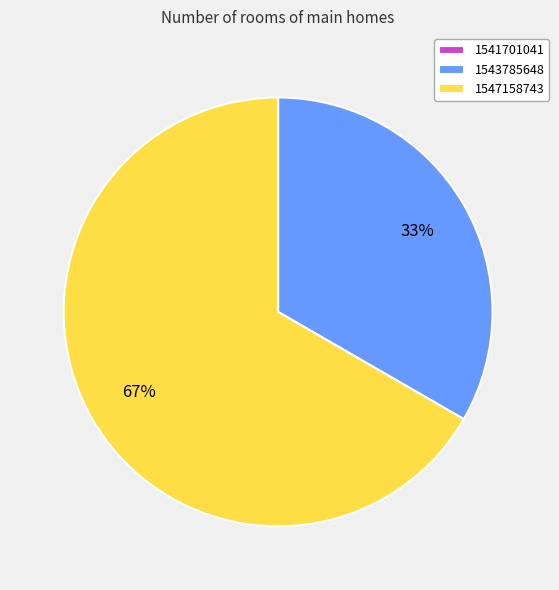

Do 1543785648 and 1547158743 together represent more than half of the pie?

Yes